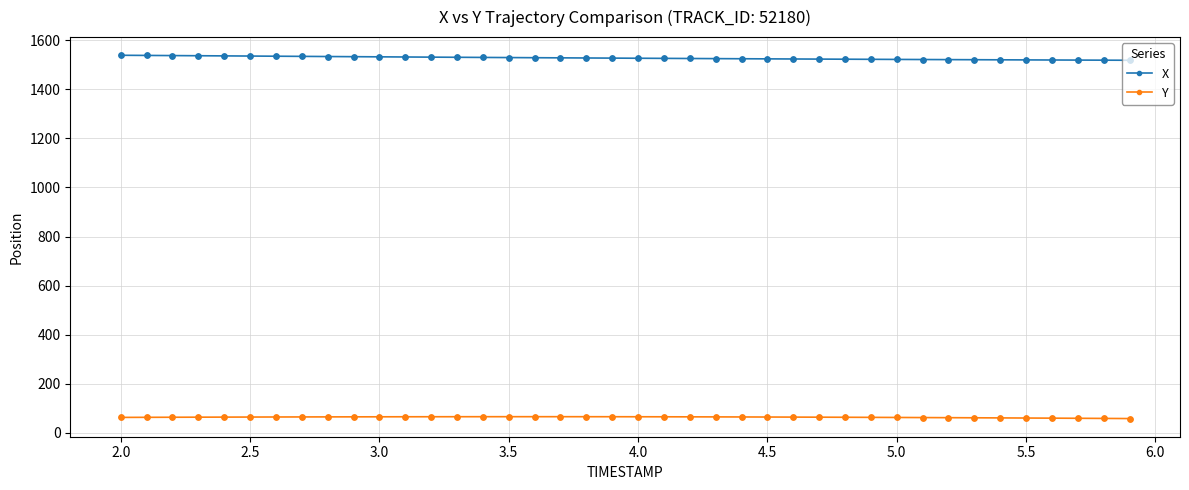

Which series has the largest total across all categories?

X